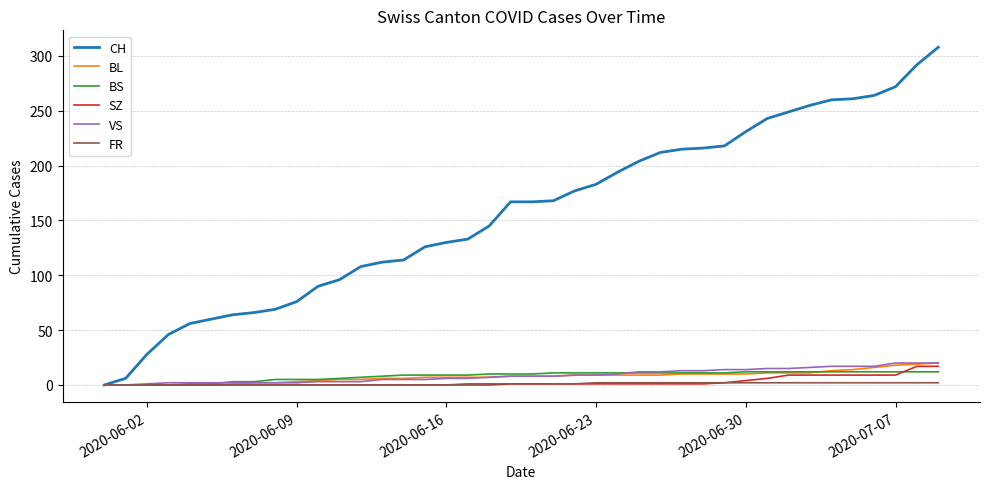

Which series has the largest total across all categories?

CH